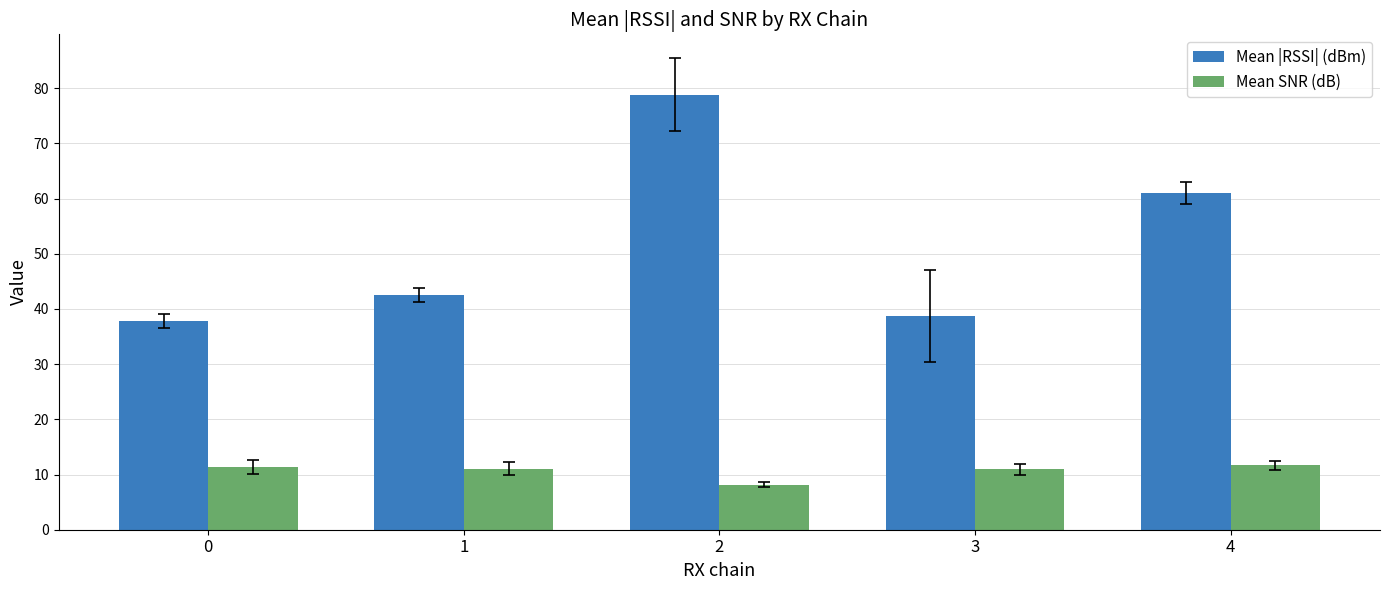

How many categories are shown in the chart?

5